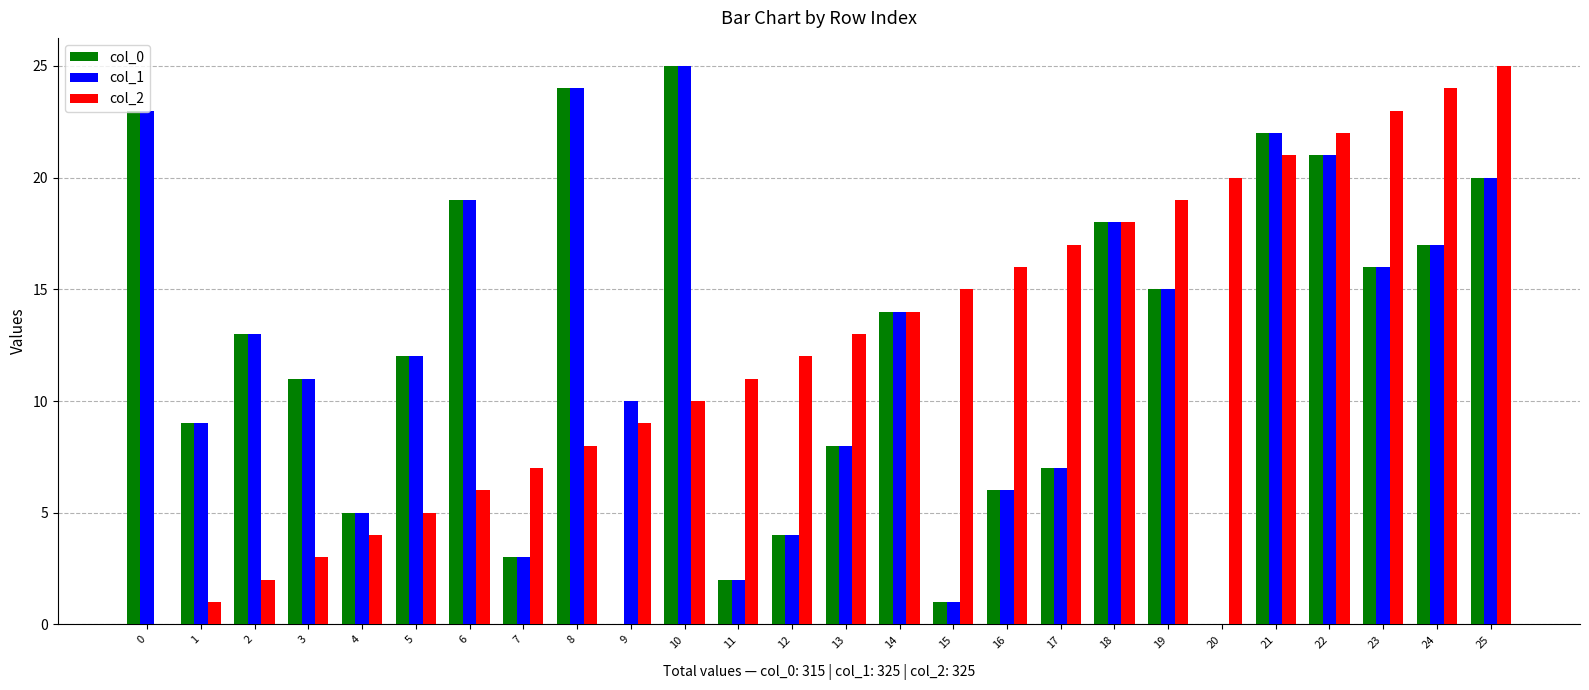

True or false: col_2 has a value of 7 at 12.

False